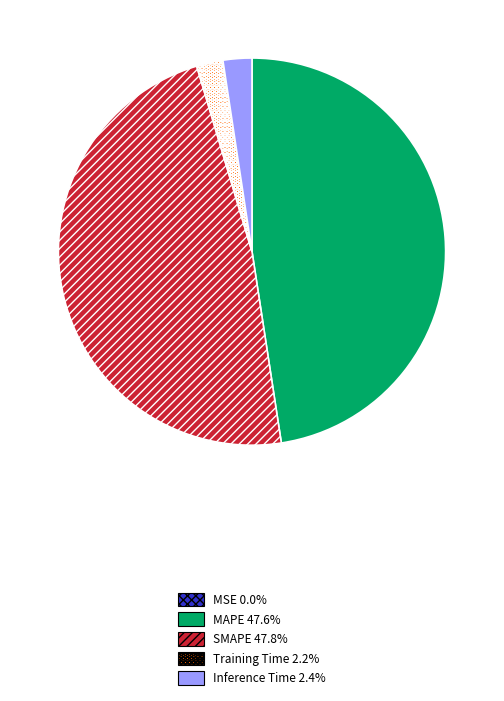

The MAPE slice represents 56% of the pie. True or false?

False